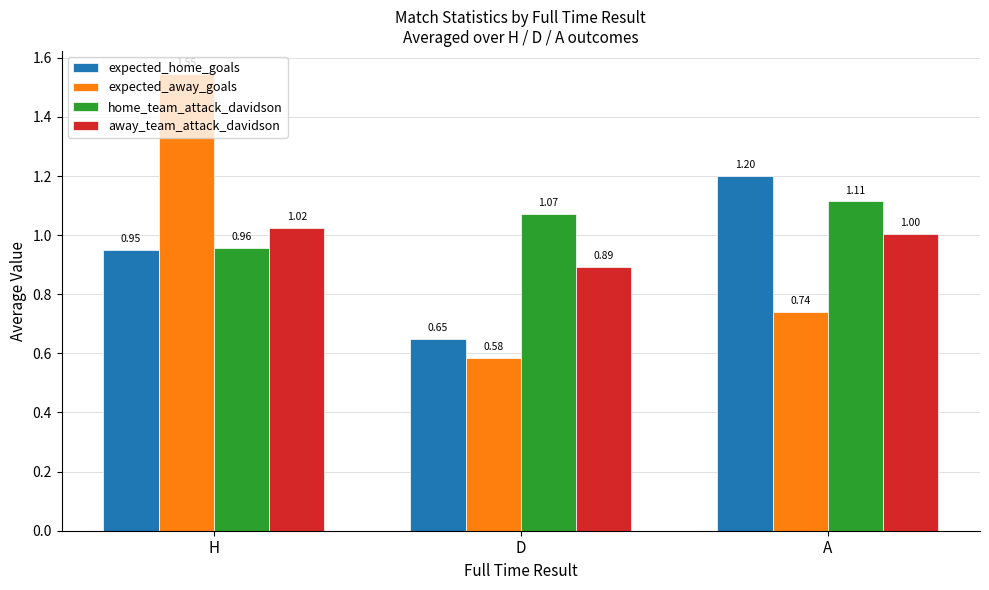

Which series has the largest range (max minus min)?

expected_away_goals